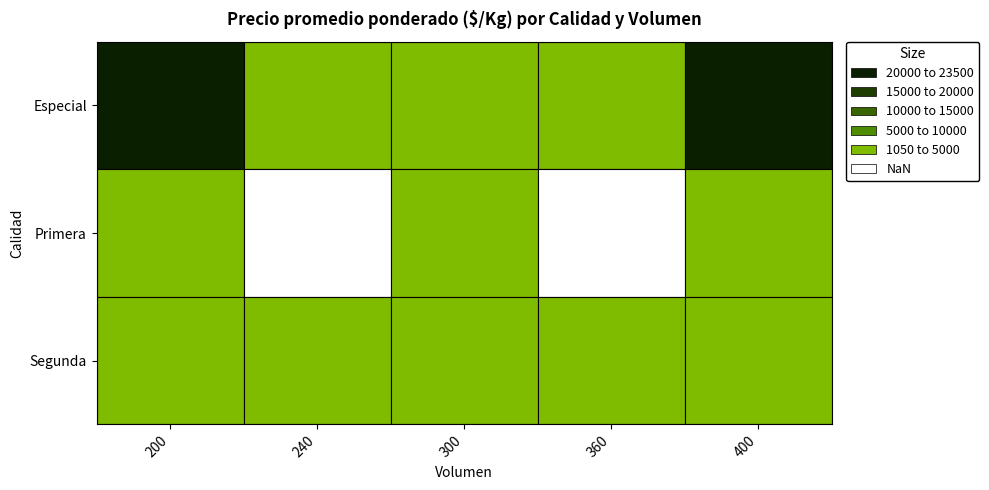

How many distinct data groups are displayed?

3